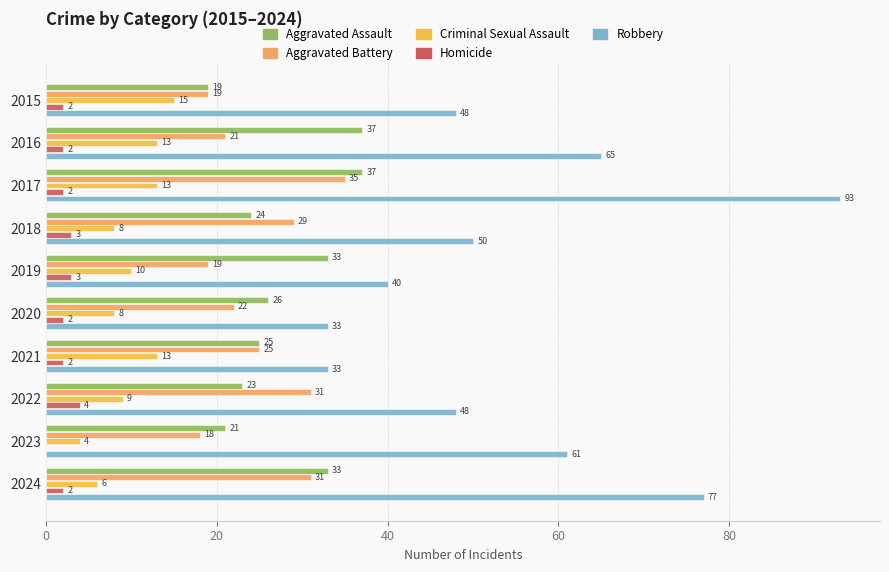

What is the sum of all Criminal Sexual Assault values?

99